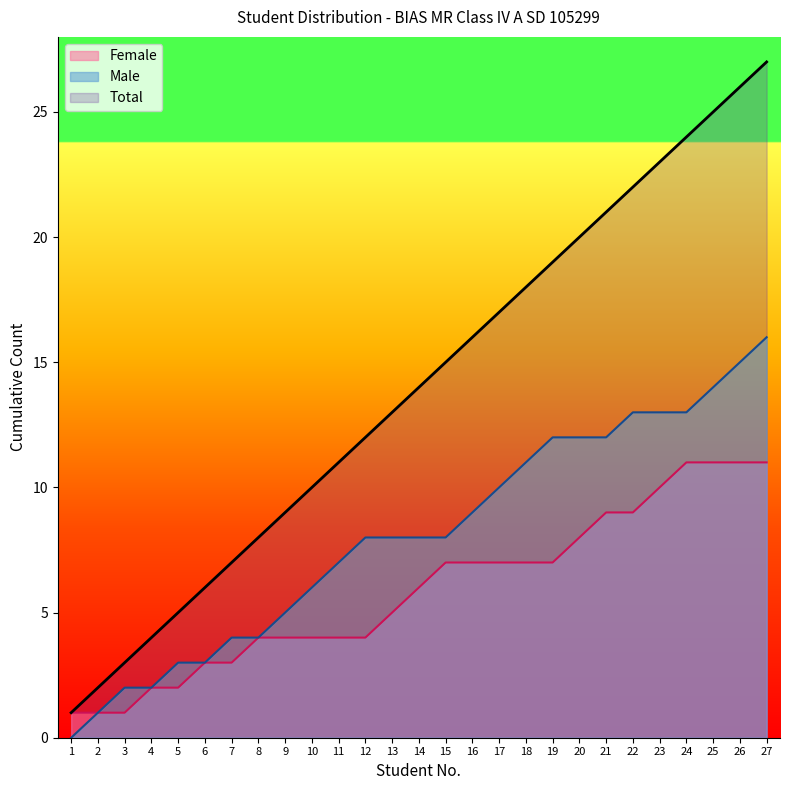

What is the sum of all Male values?

219